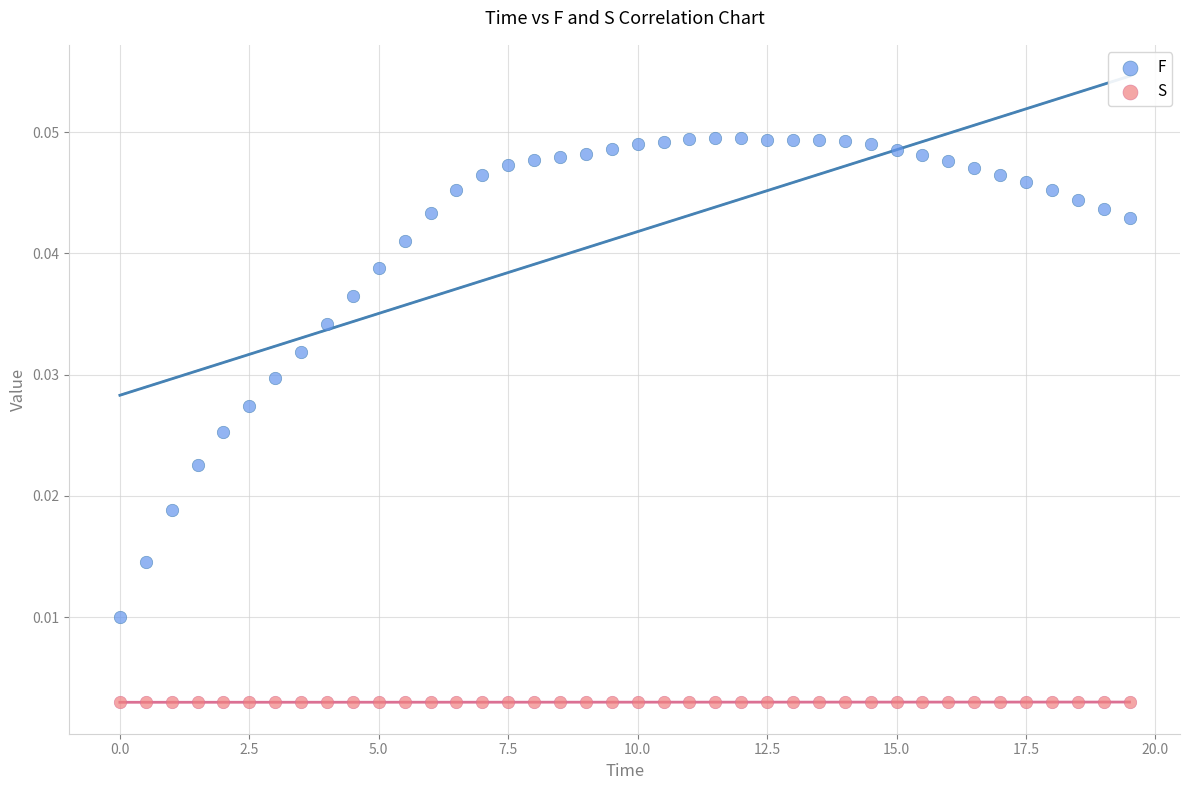

Which series contains the lowest Y value?

S